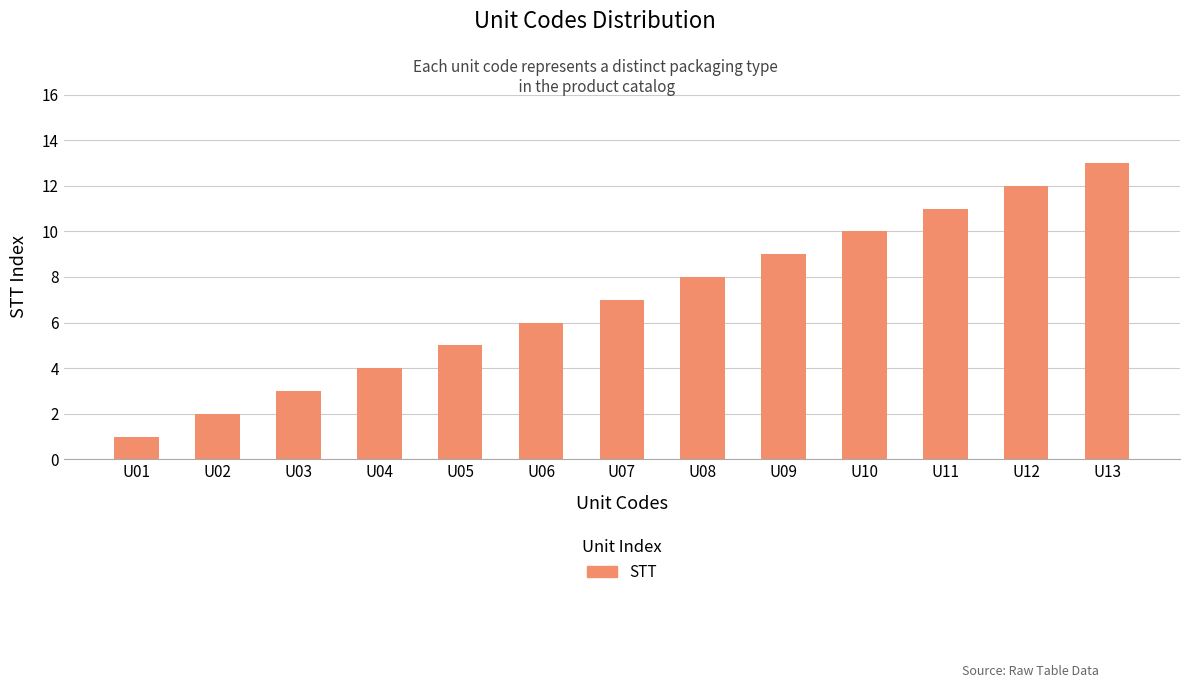

What is the difference between the maximum and minimum values?

12